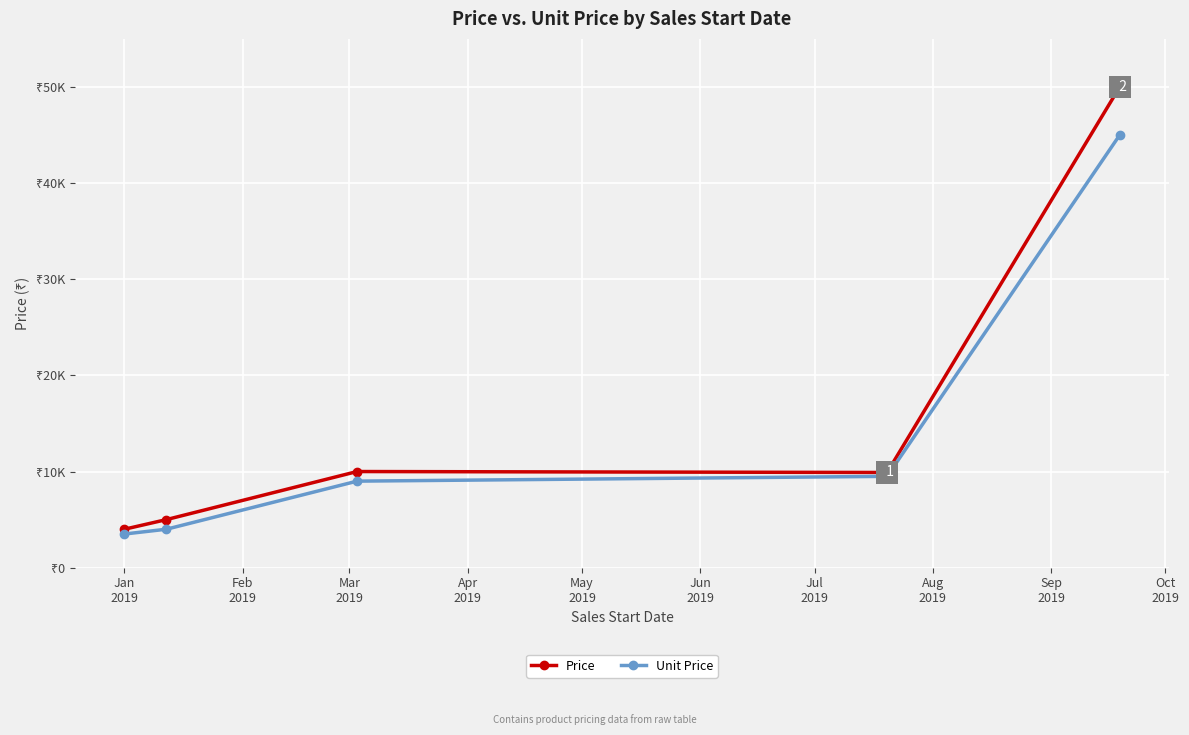

At how many categories does at least one series exceed 5459?

3